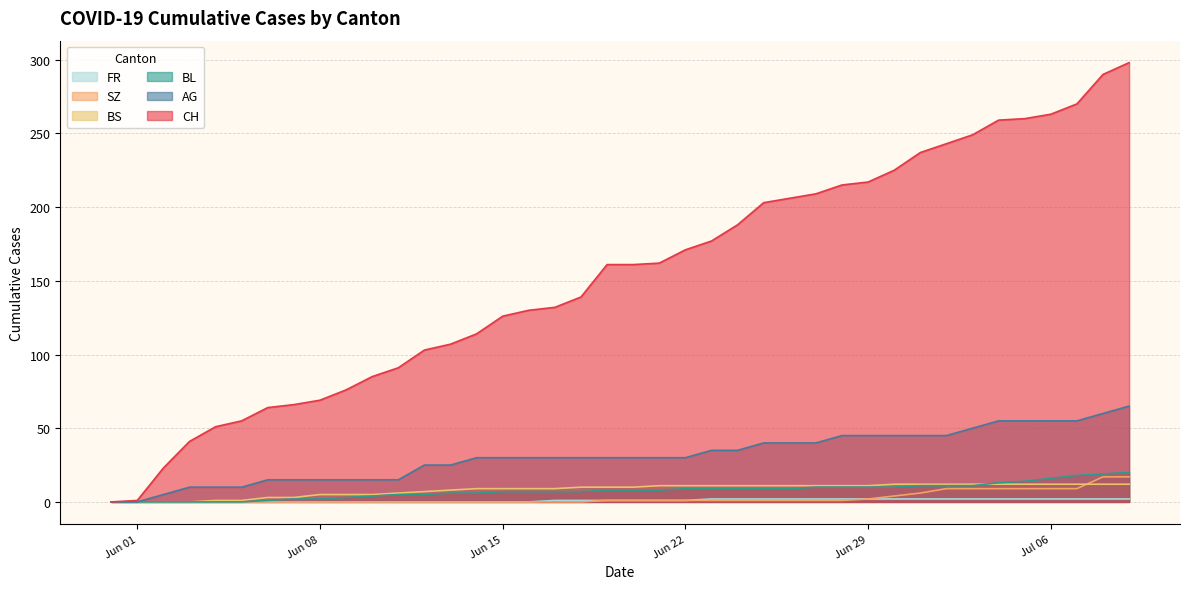

Does the chart have visible grid lines?

Yes